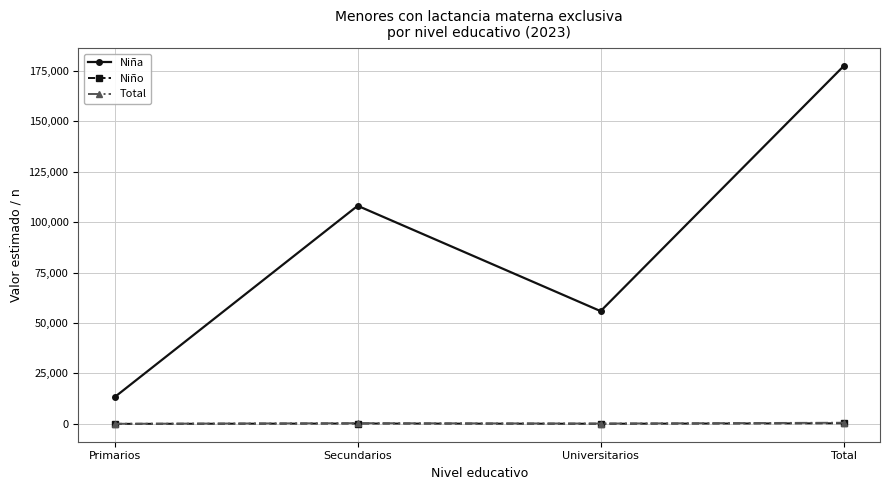

Read the Total value at Secundarios.

353